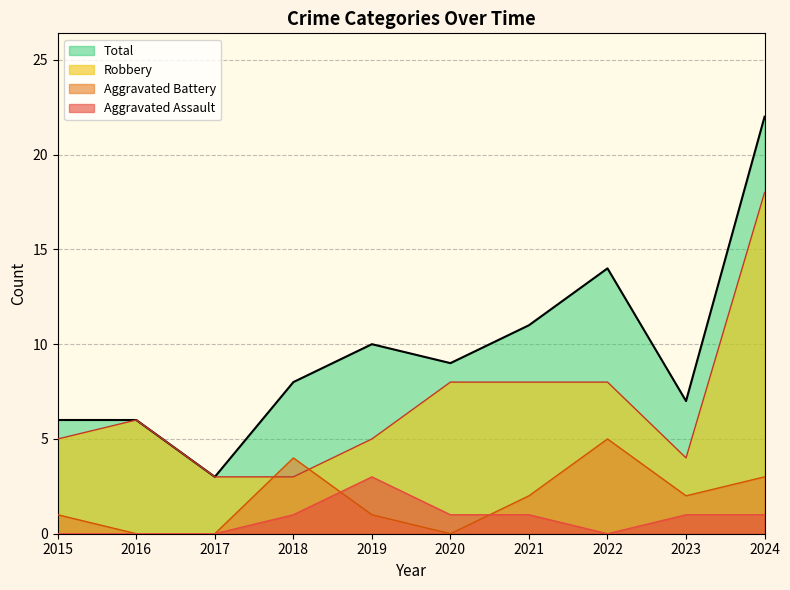

Which series has the largest total across all categories?

Total